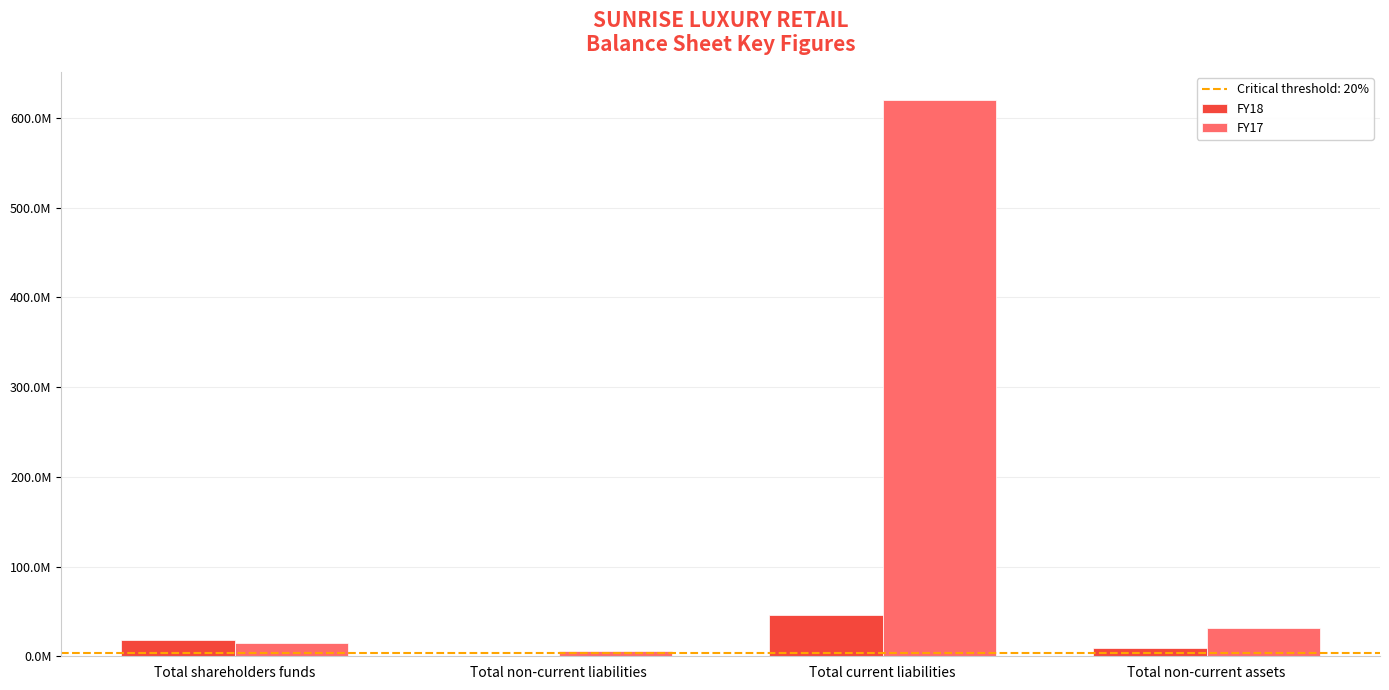

Where does the FY17 series first go above 31461673?

Total current liabilities